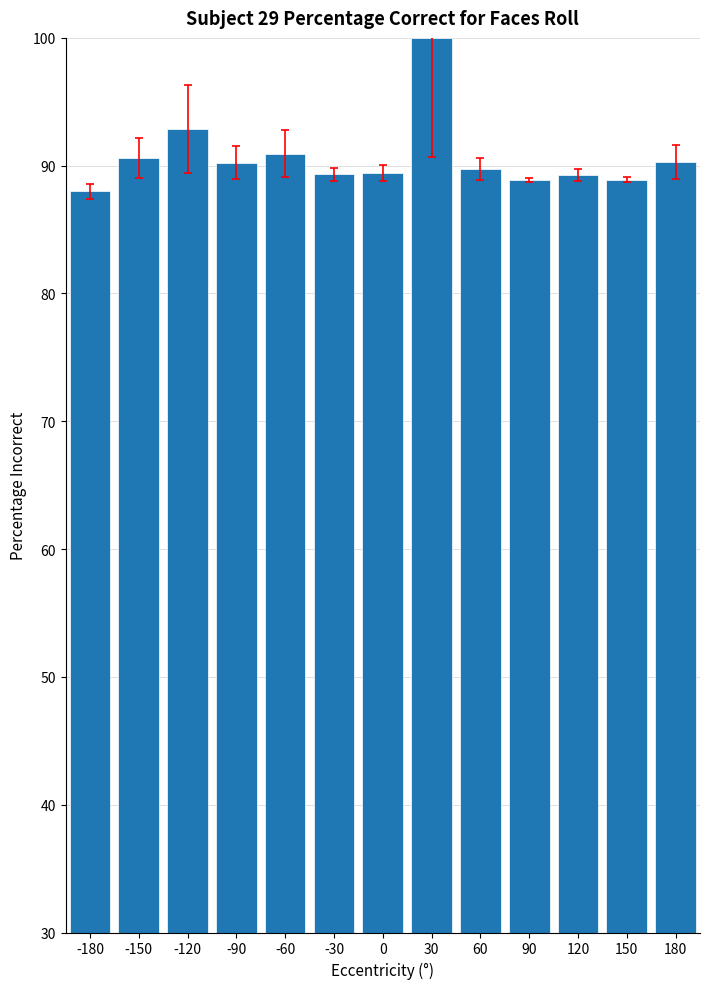

How many distinct data groups are displayed?

1